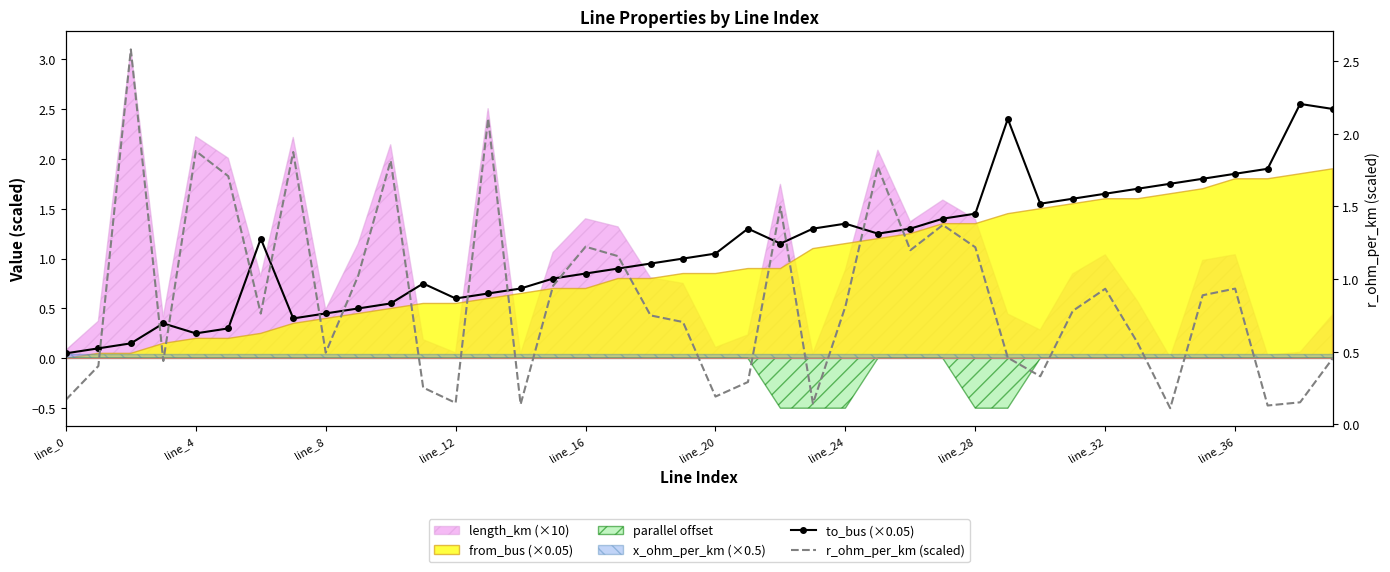

What is the difference between the maximum and minimum values in the r_ohm_per_km (scaled) series?

2.5